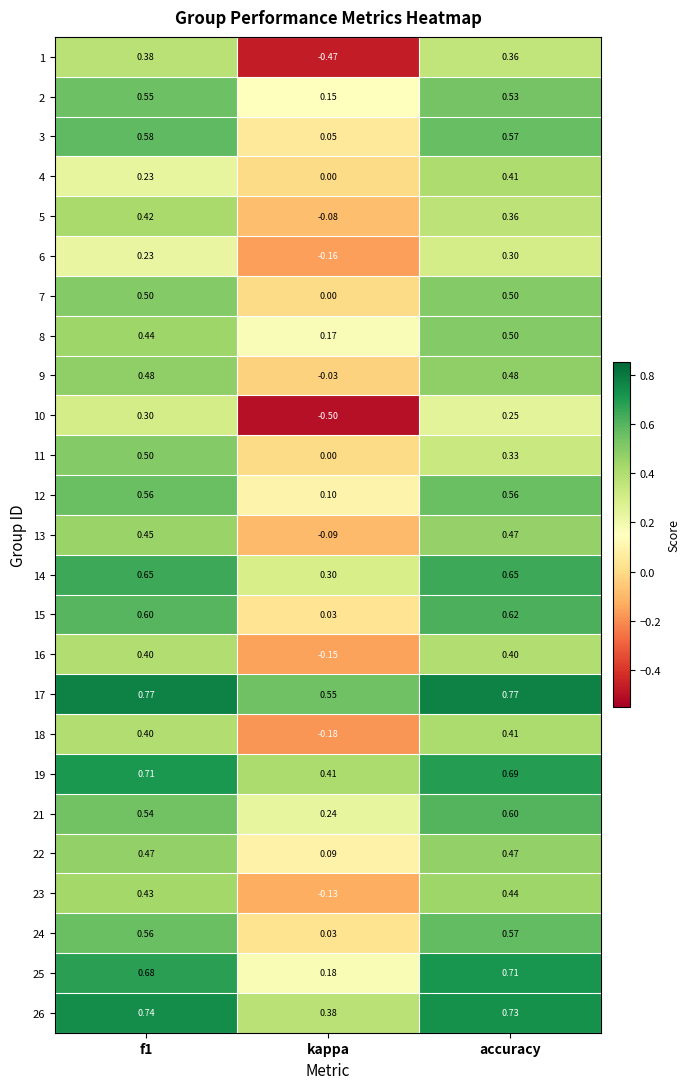

How many negative values does the 5 series have?

1